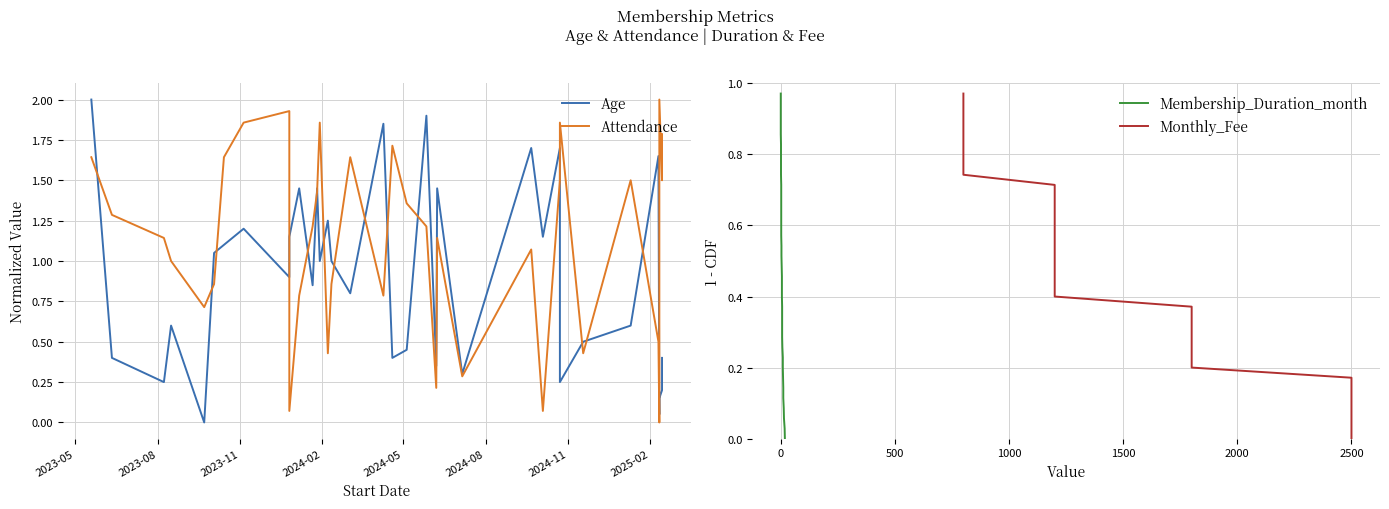

Does the chart display data point markers on the line(s)?

No